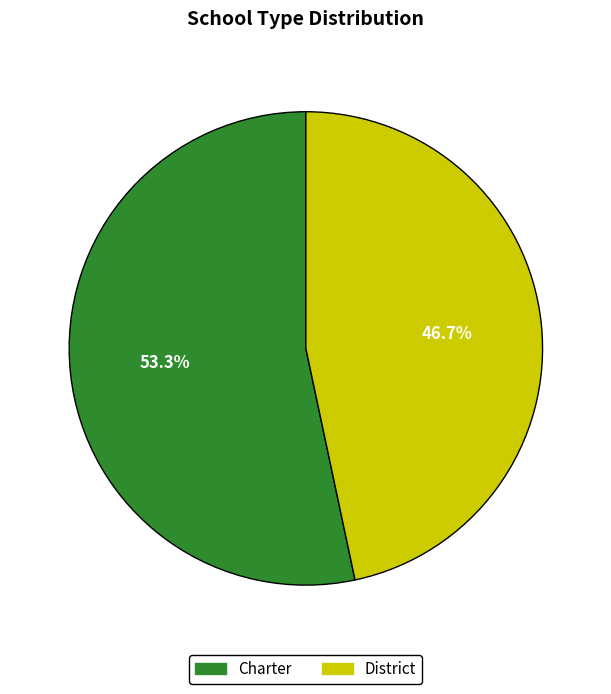

Approximately how many times larger is the value at District compared to Charter?

0.9